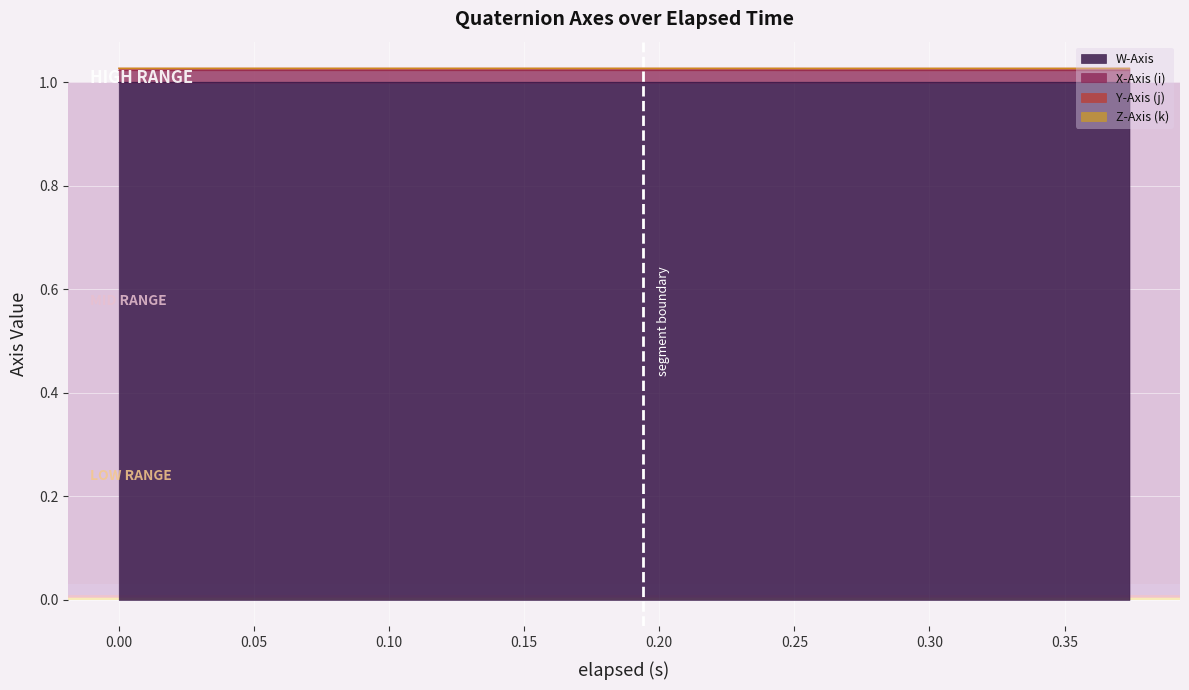

What is the maximum value for W-Axis?

1.0